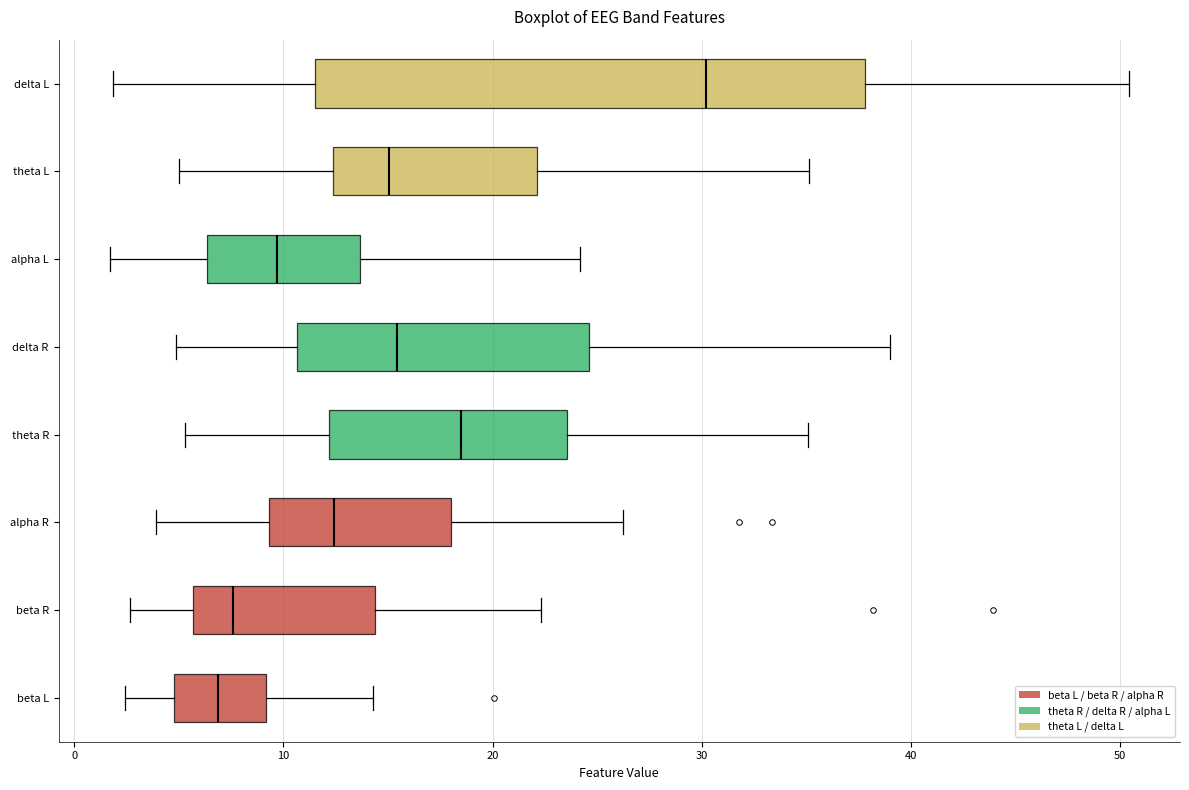

Which box has the furthest to the right median line?

delta L